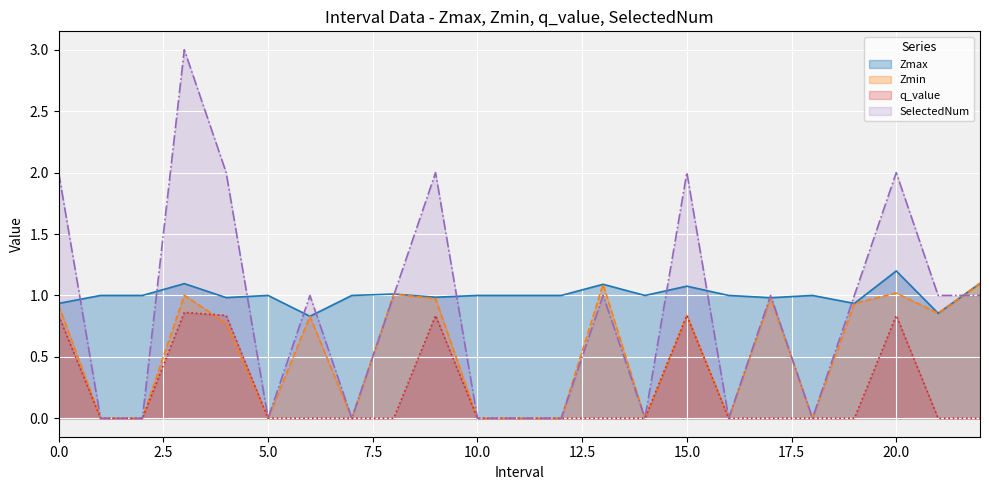

Which series changed the most between 3.0 and 21.0?

SelectedNum